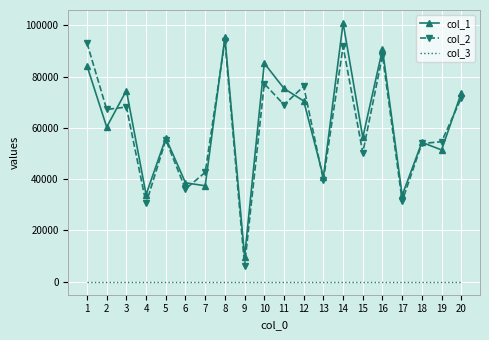

Is it true that col_2 equals 30366 at 19?

False